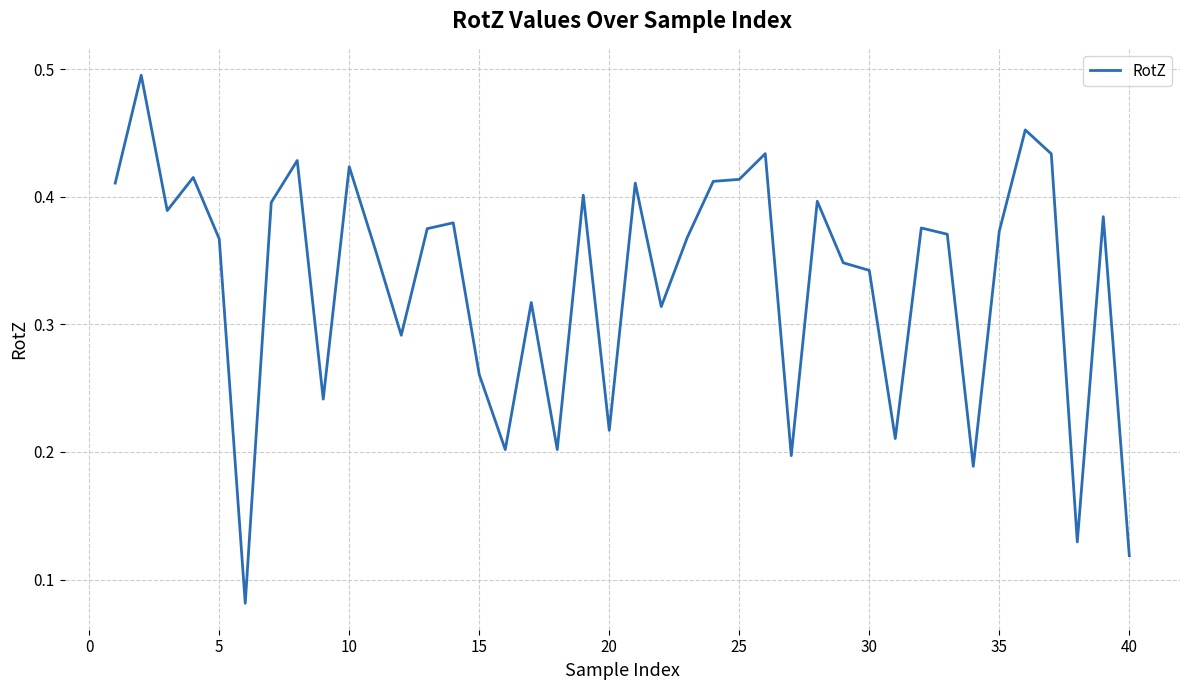

Does the chart display data point markers on the line(s)?

No